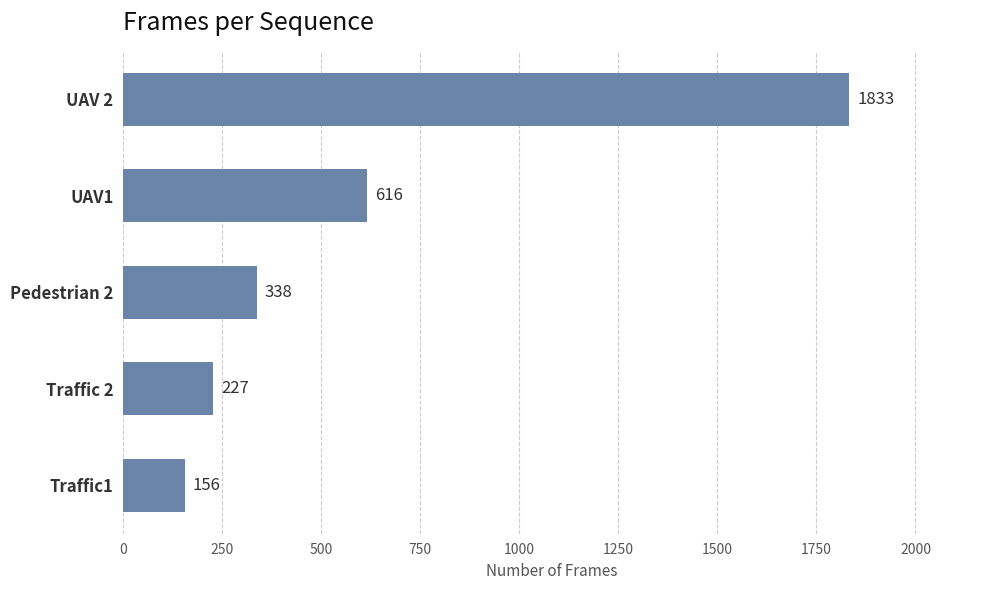

Is it true that the value at Traffic1 is 156?

True